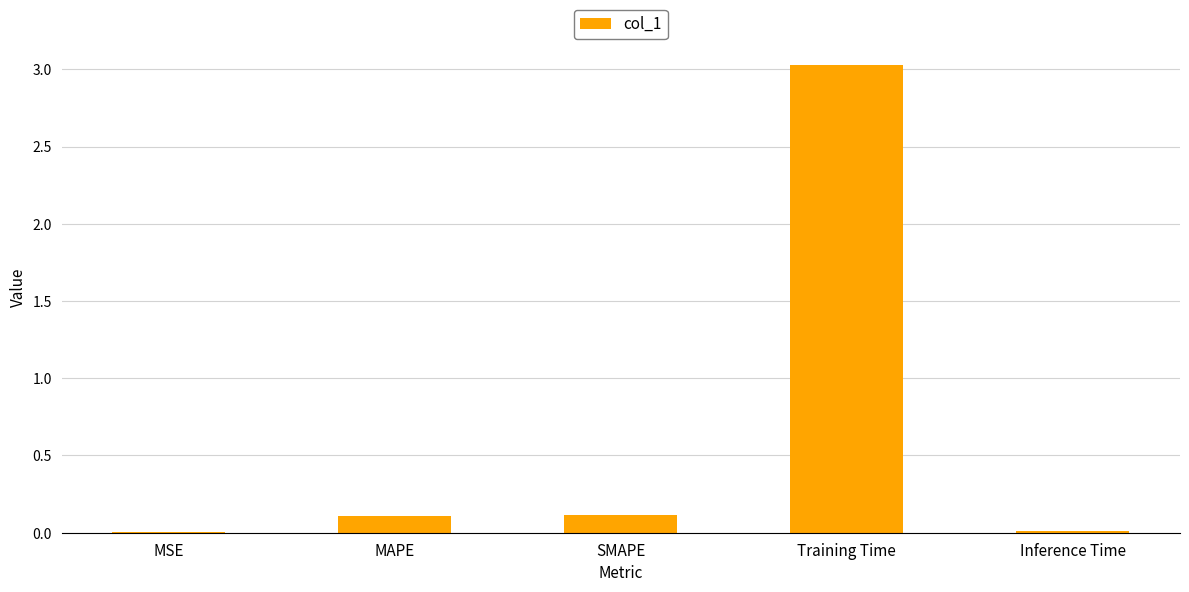

True or false: the data shows 0.1 at SMAPE.

True